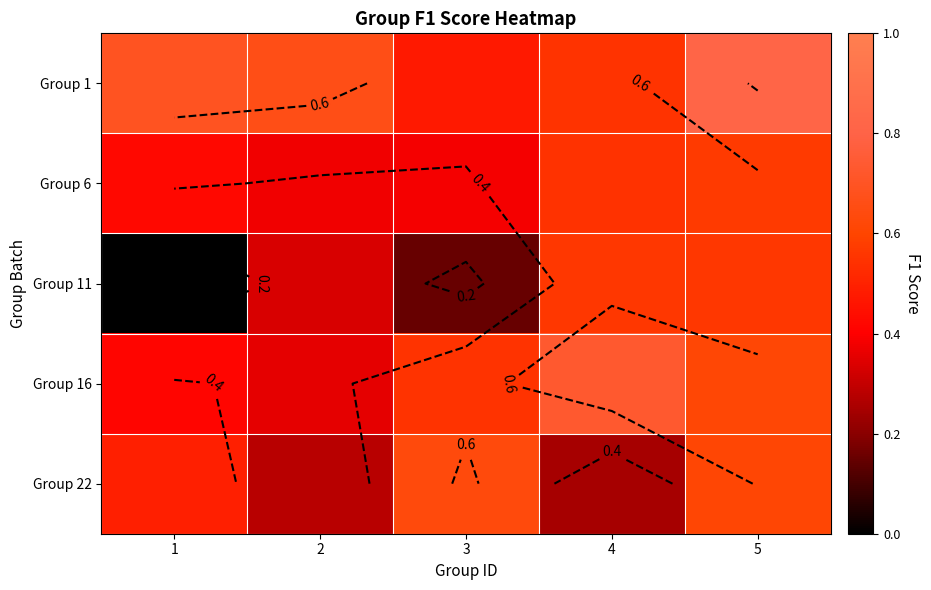

Read the Group 1 value at 1.

0.7